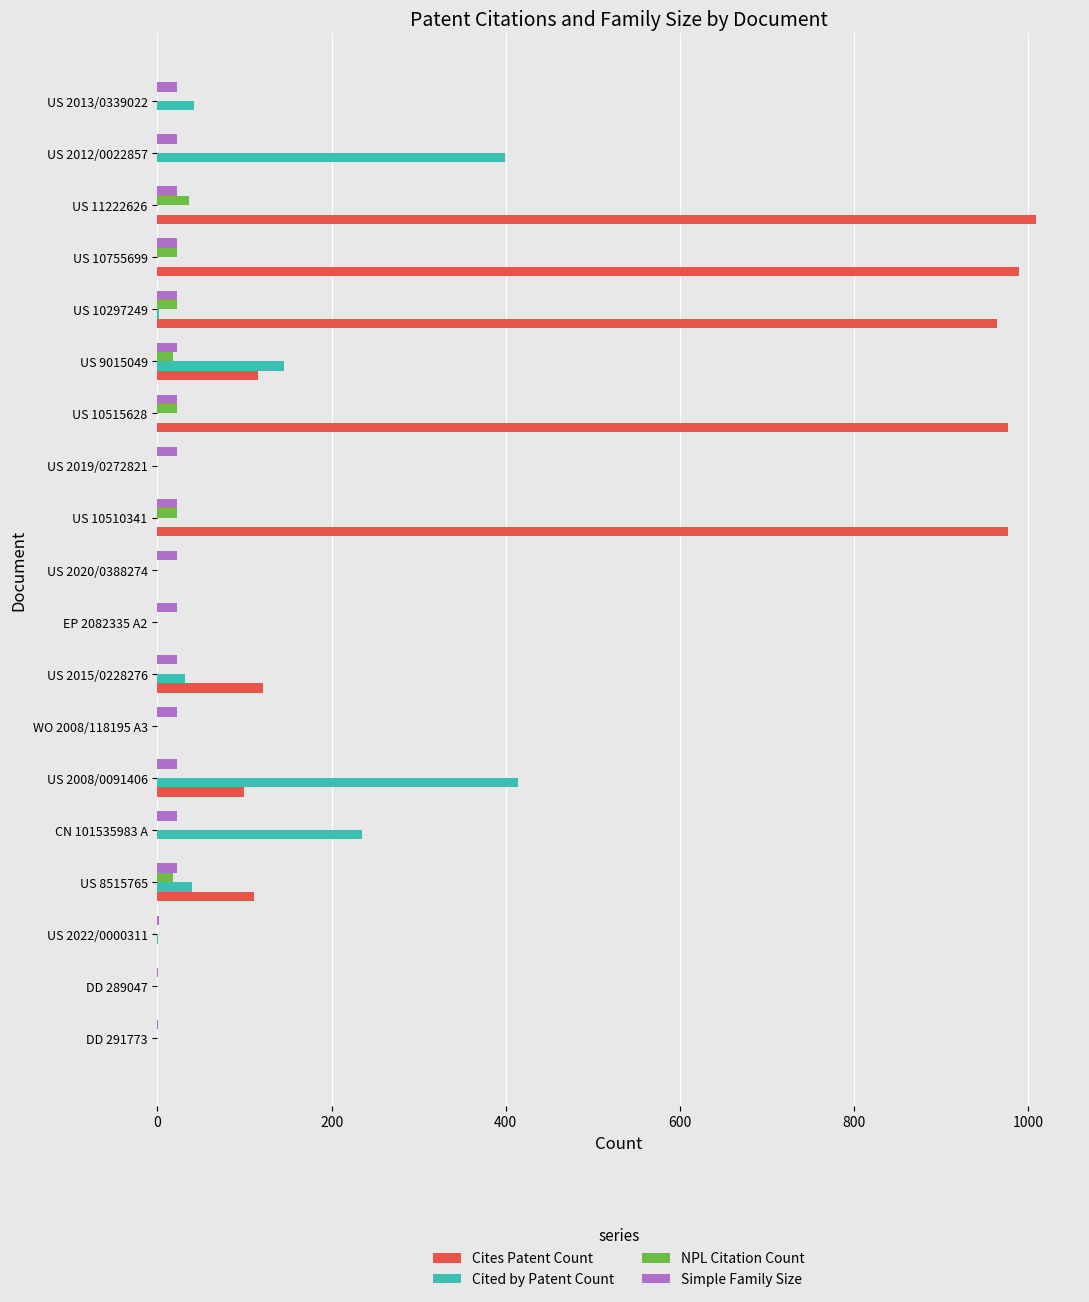

What is the highest value of the Cites Patent Count series?

1009